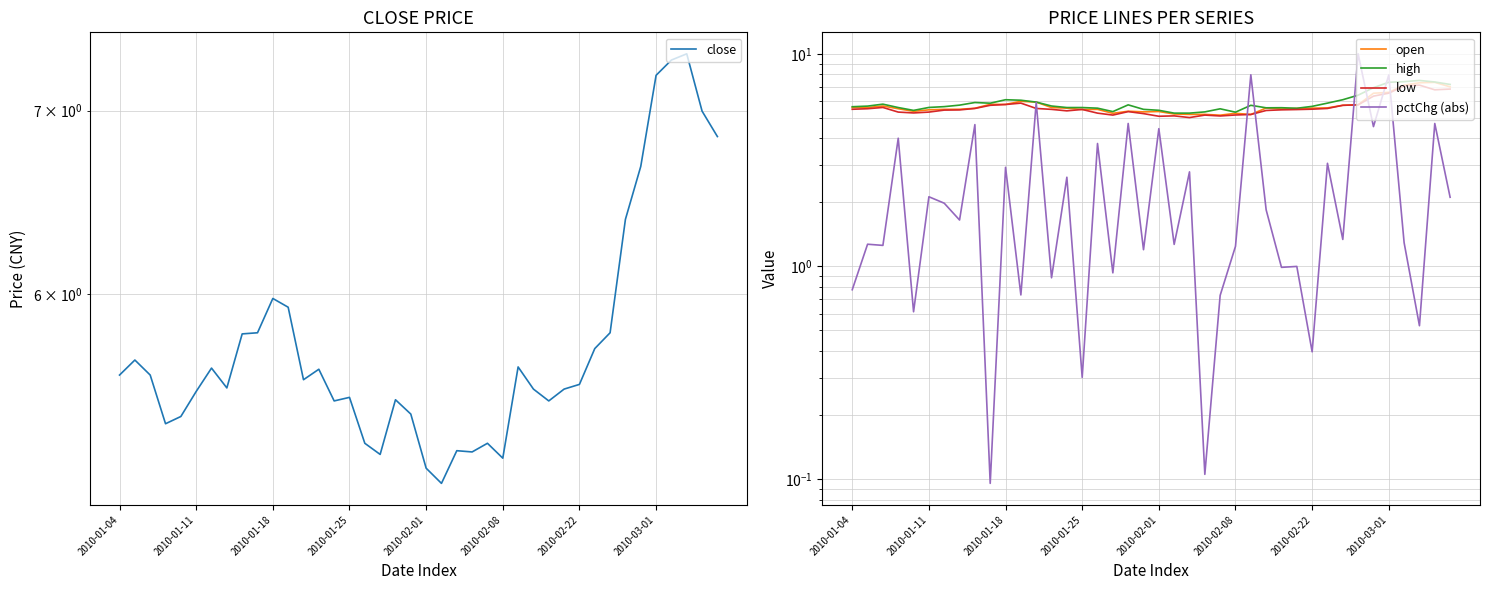

Reading left to right, list all the values displayed in this chart.

close: 5.6	5.7	5.6	5.4	5.4	5.5	5.6	5.5	5.8	5.8	6.0	5.9	5.6	5.6	5.5	5.5	5.3	5.2	5.5	5.4	5.2	5.1	5.3	5.3	5.3	5.2	5.6	5.5	5.5	5.5	5.6	5.7	5.8	6.4	6.7	7.2	7.3	7.3	7.0	6.8
open: 5.6	5.6	5.7	5.5	5.4	5.5	5.5	5.5	5.5	5.8	5.8	6.0	5.9	5.6	5.6	5.5	5.5	5.2	5.4	5.3	5.4	5.2	5.2	5.2	5.1	5.2	5.2	5.6	5.5	5.5	5.6	5.6	5.7	5.8	6.5	6.6	7.1	7.3	7.3	7.0
high: 5.6	5.7	5.8	5.6	5.4	5.6	5.6	5.7	5.9	5.9	6.1	6.0	5.9	5.7	5.6	5.6	5.6	5.3	5.8	5.5	5.4	5.3	5.3	5.3	5.5	5.3	5.7	5.6	5.6	5.5	5.7	5.9	6.1	6.4	6.9	7.3	7.4	7.5	7.4	7.2
low: 5.5	5.5	5.6	5.3	5.3	5.3	5.4	5.4	5.5	5.7	5.8	5.9	5.5	5.5	5.4	5.5	5.3	5.2	5.3	5.2	5.1	5.1	5.0	5.2	5.1	5.2	5.2	5.4	5.5	5.5	5.5	5.5	5.7	5.8	6.3	6.5	7.1	7.1	6.8	6.8
pctChg (abs): 0.8	1.3	1.3	4.0	0.6	2.1	2.0	1.7	4.6	0.1	2.9	0.7	5.9	0.9	2.6	0.3	3.8	0.9	4.7	1.2	4.4	1.3	2.8	0.1	0.7	1.2	8.0	1.8	1.0	1.0	0.4	3.1	1.3	10.0	4.5	8.0	1.3	0.5	4.7	2.1